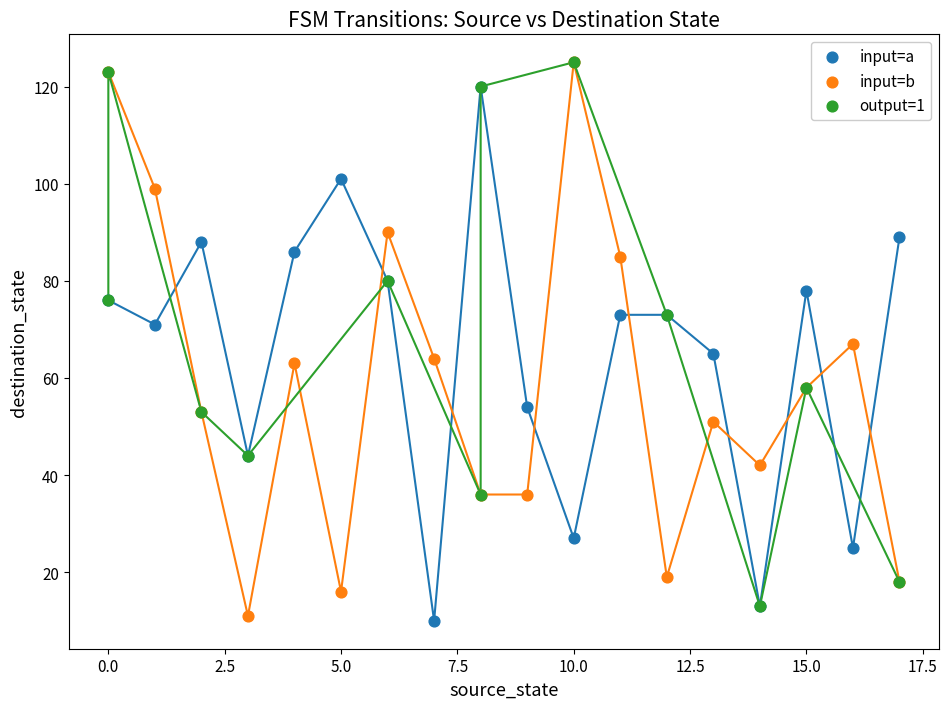

What are all the series names shown in the legend?

input=a, input=b, output=1